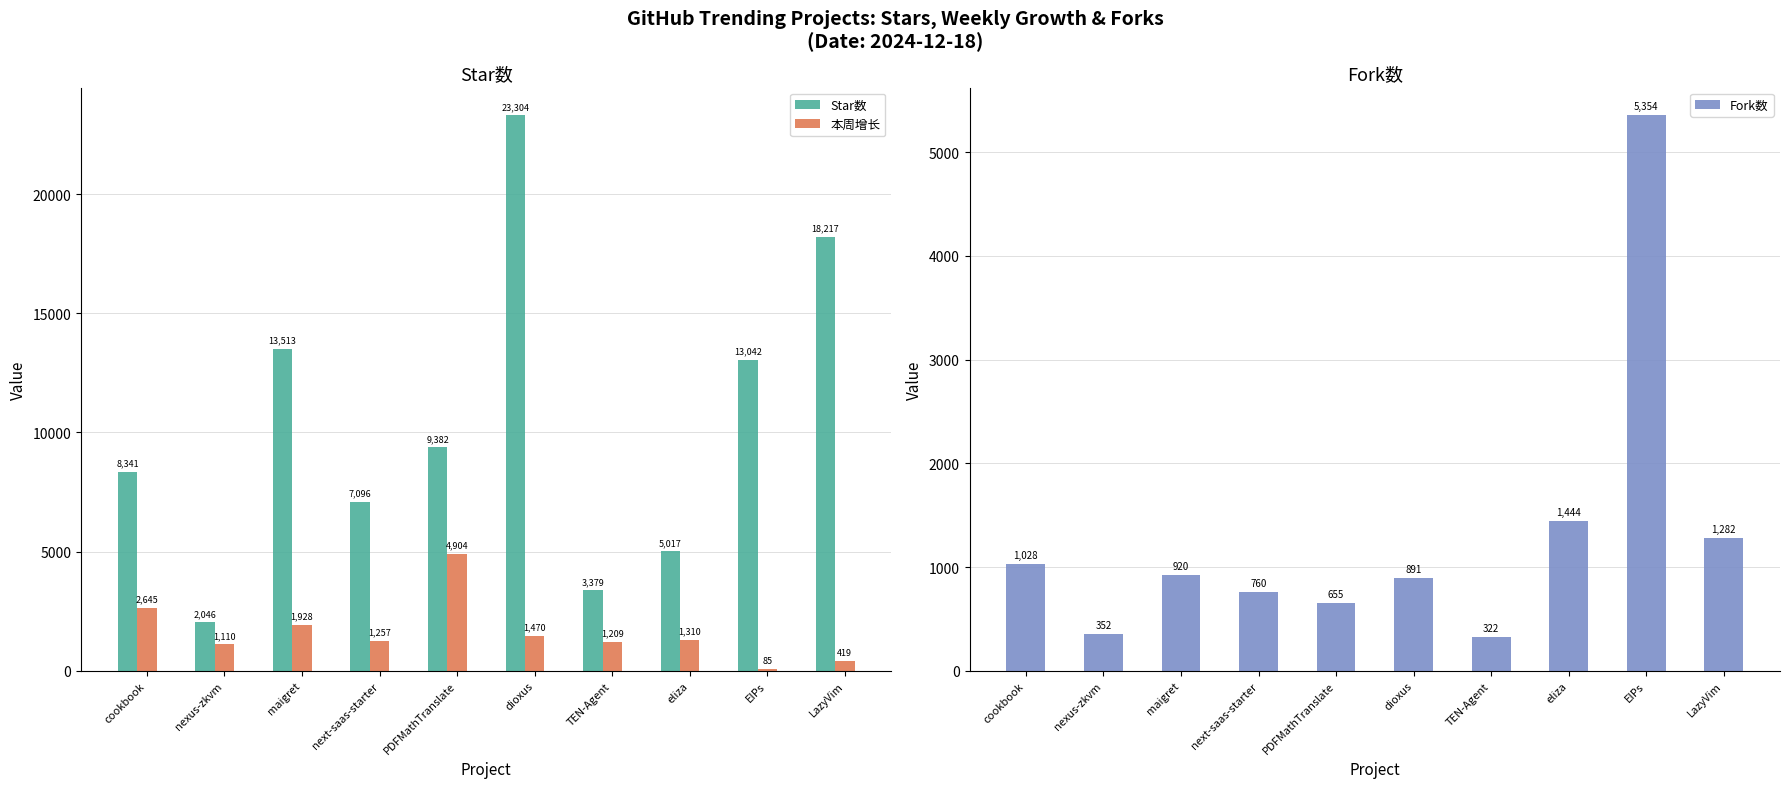

Does the chart contain stacked bars?

No